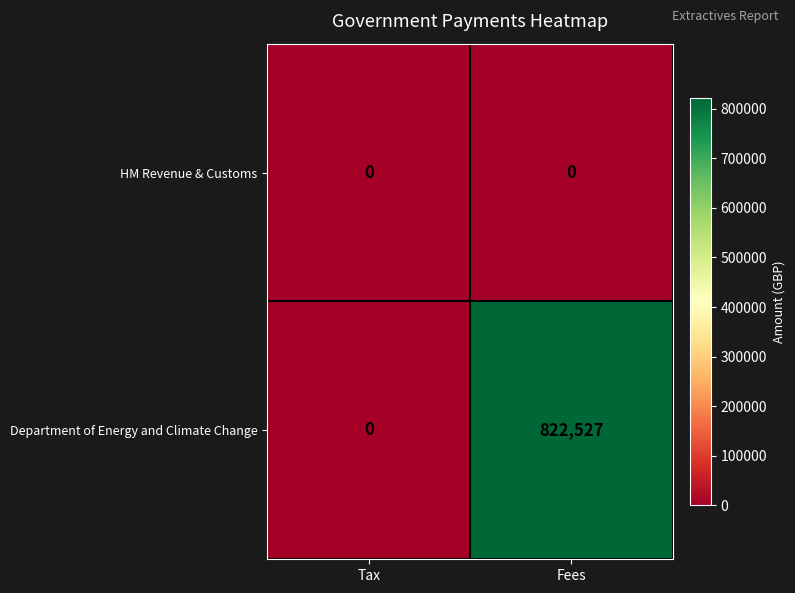

The HM Revenue & Customs series shows 0 at Tax. True or false?

True